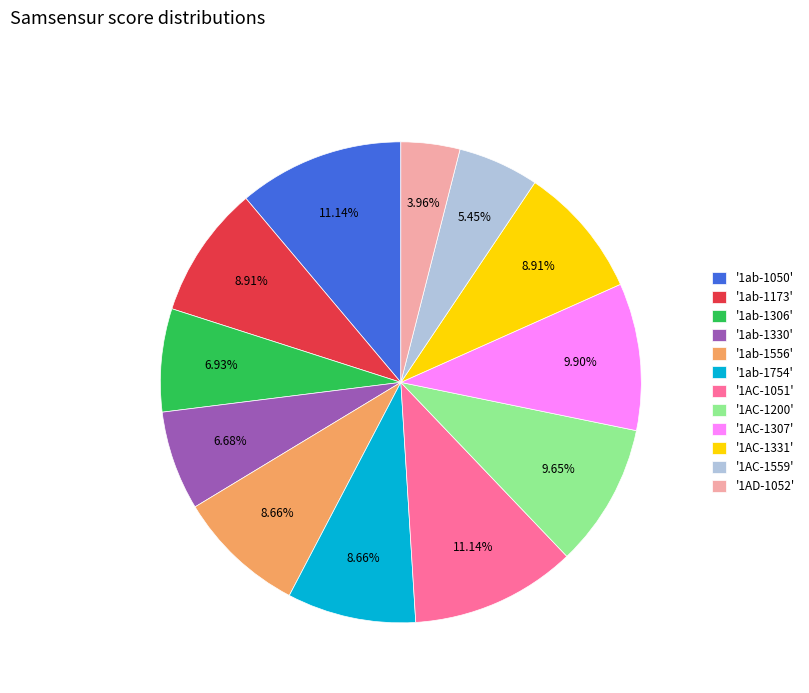

Is there a majority slice in this chart?

No